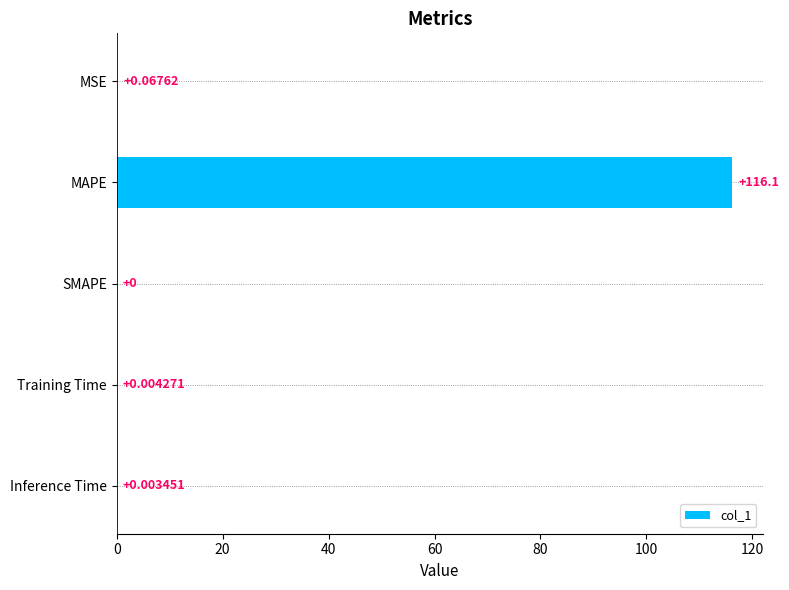

How many values are above zero?

4